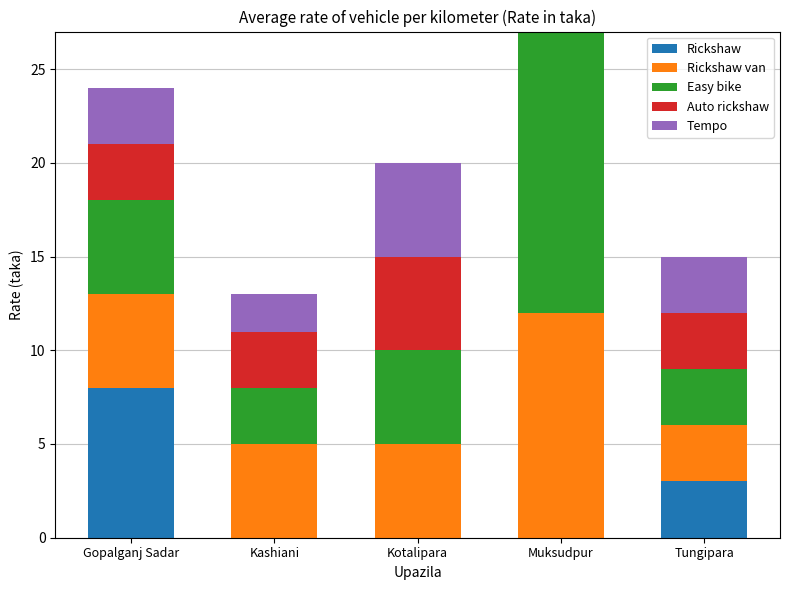

What is the total value across all series at Kashiani?

13